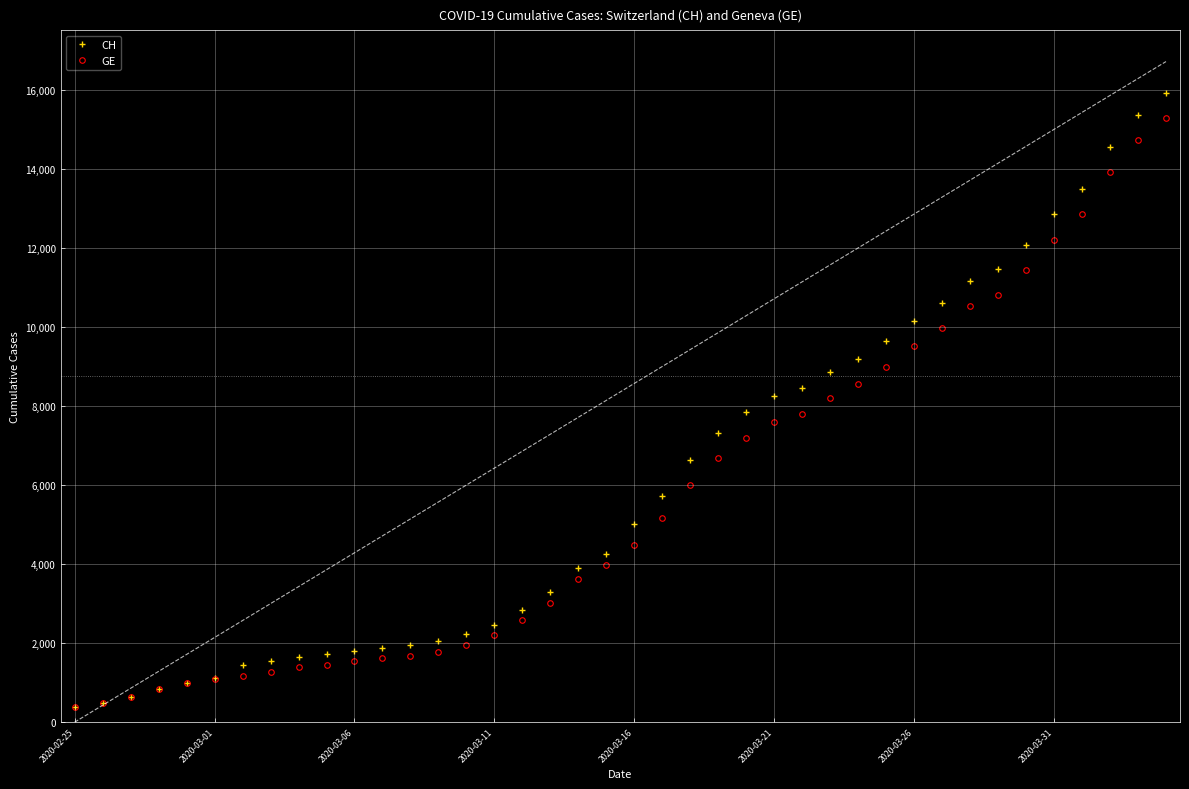

What is the highest value of the CH series?

15926